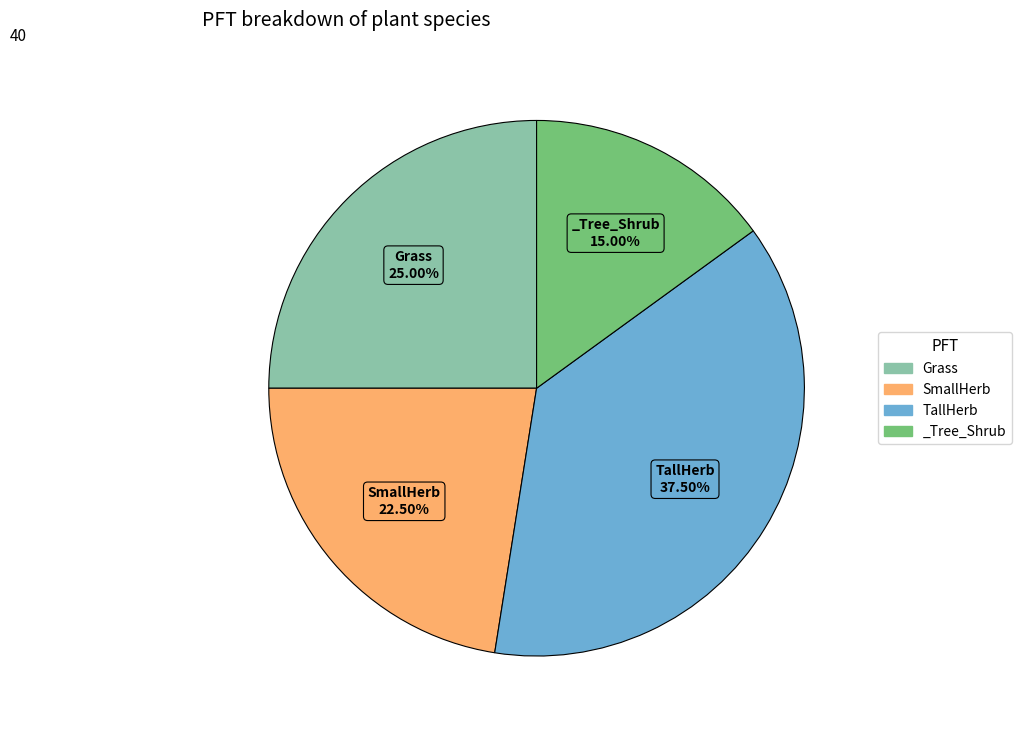

Is there a majority slice in this chart?

No